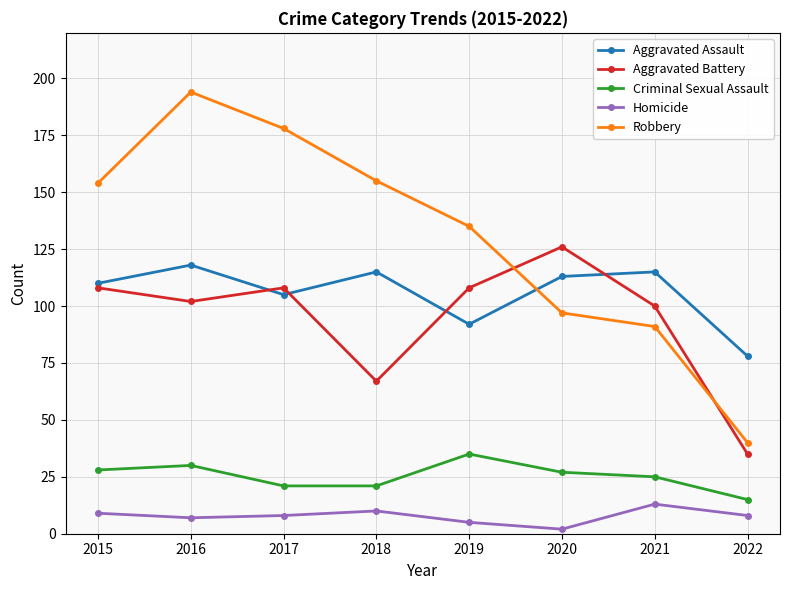

What is the minimum value for Aggravated Battery?

35